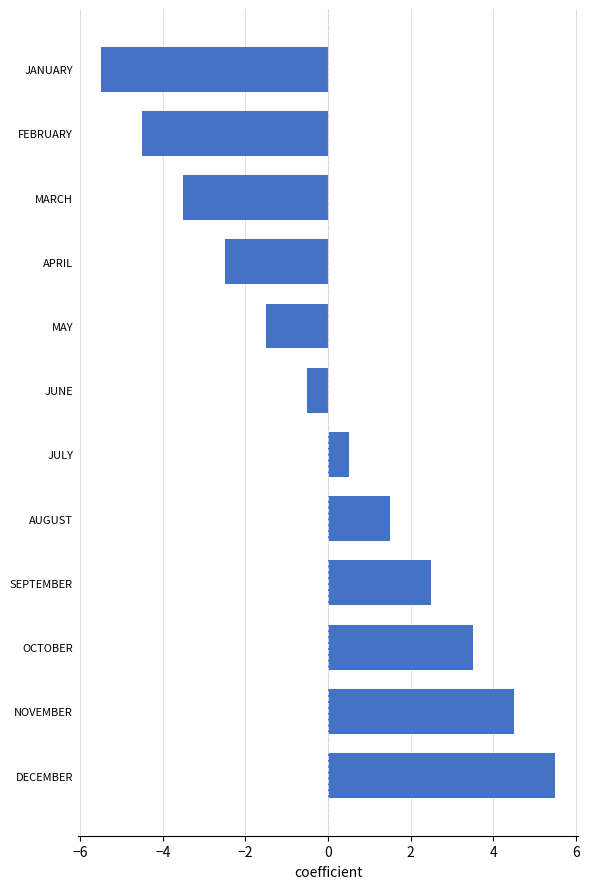

What is the minimum value shown in the chart?

-5.5